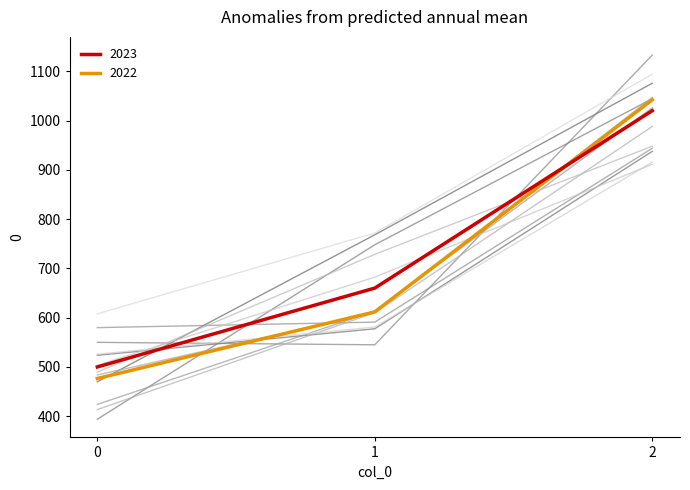

What is the value of the 2nd point from the left?

660